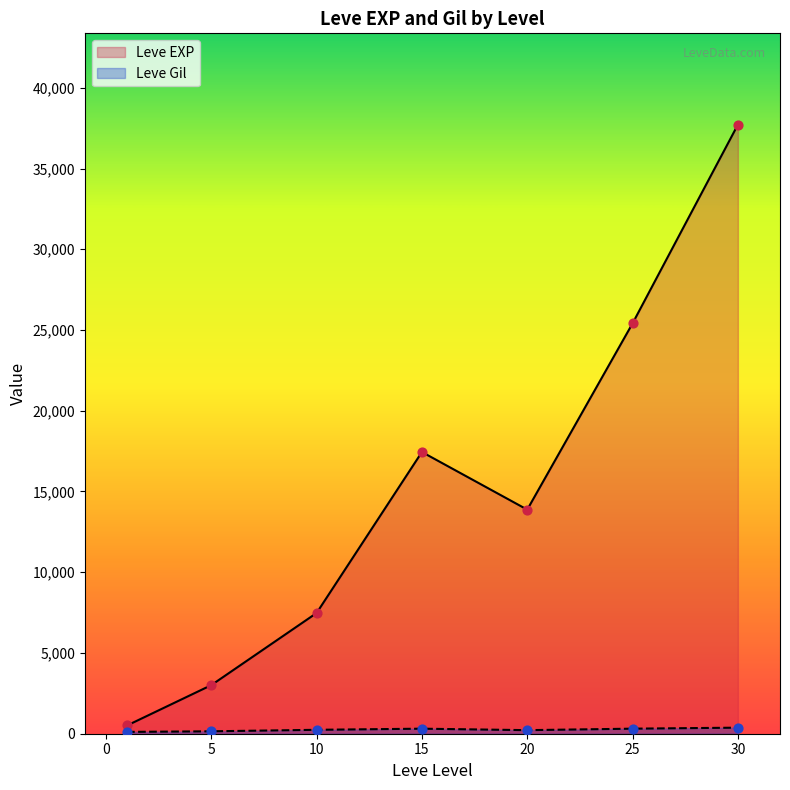

At which category is the sum across all series the highest?

30